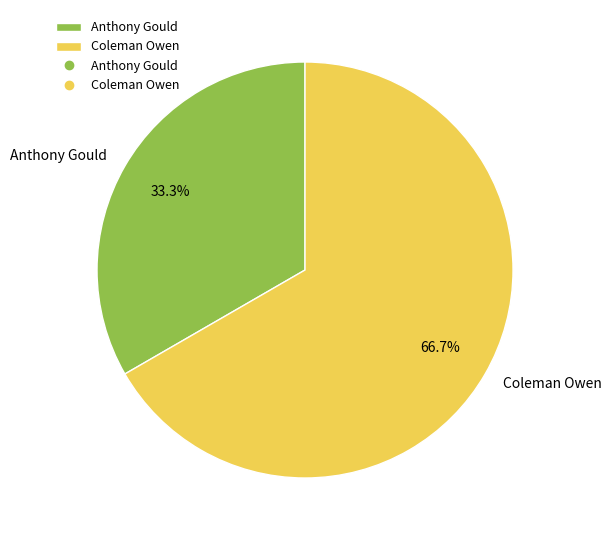

To the nearest percent, what is the average slice percentage?

50%